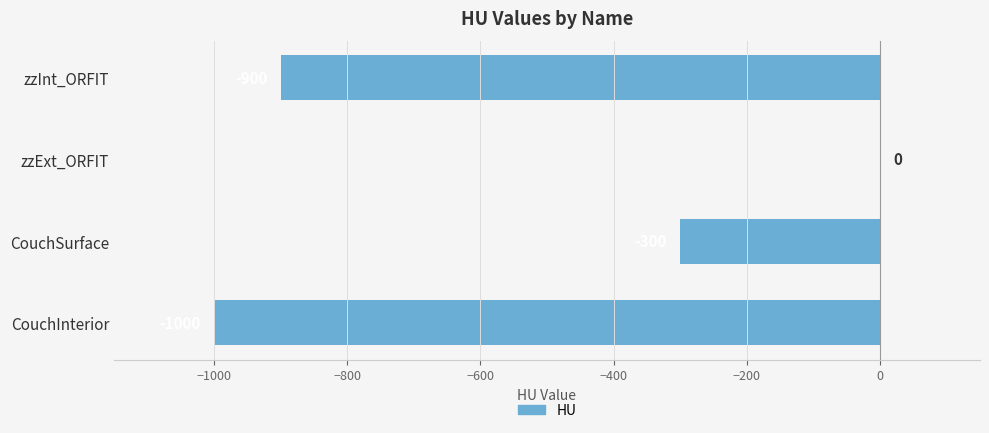

What is the approximate value at zzInt_ORFIT, to the nearest 50?

-900